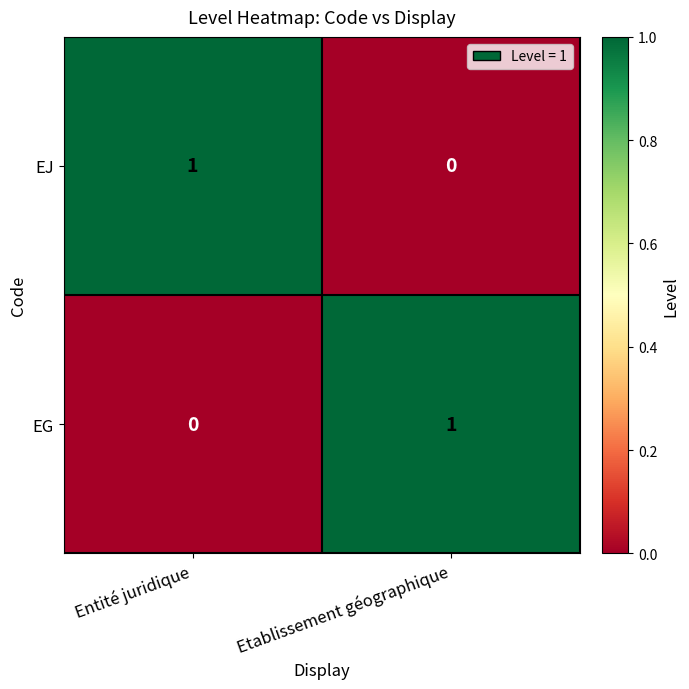

Which category has the highest value in the EJ series?

Entité juridique